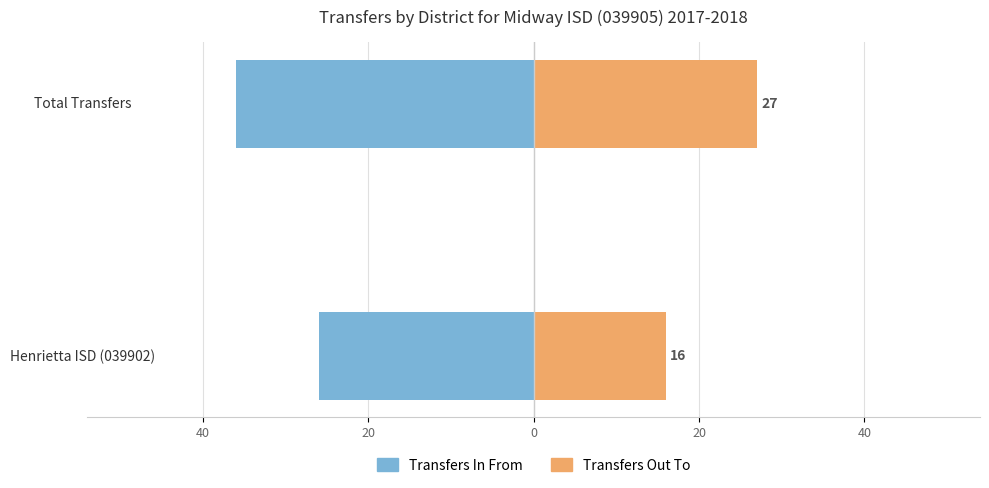

How many groups of bars are there?

2